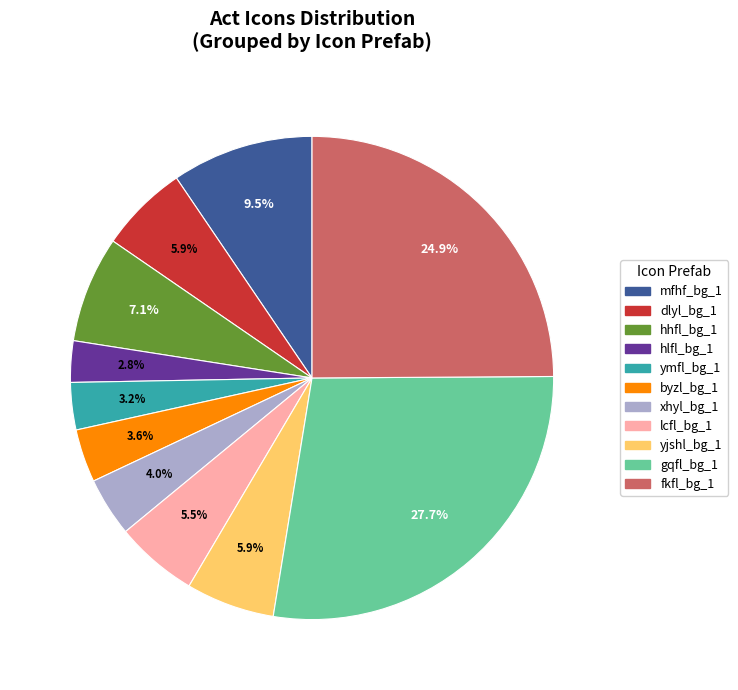

What percentage do fkfl_bg_1 and byzl_bg_1 together represent?

28.5%